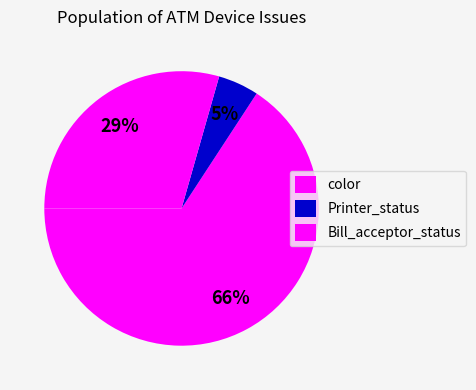

How many slices are in this pie chart?

3